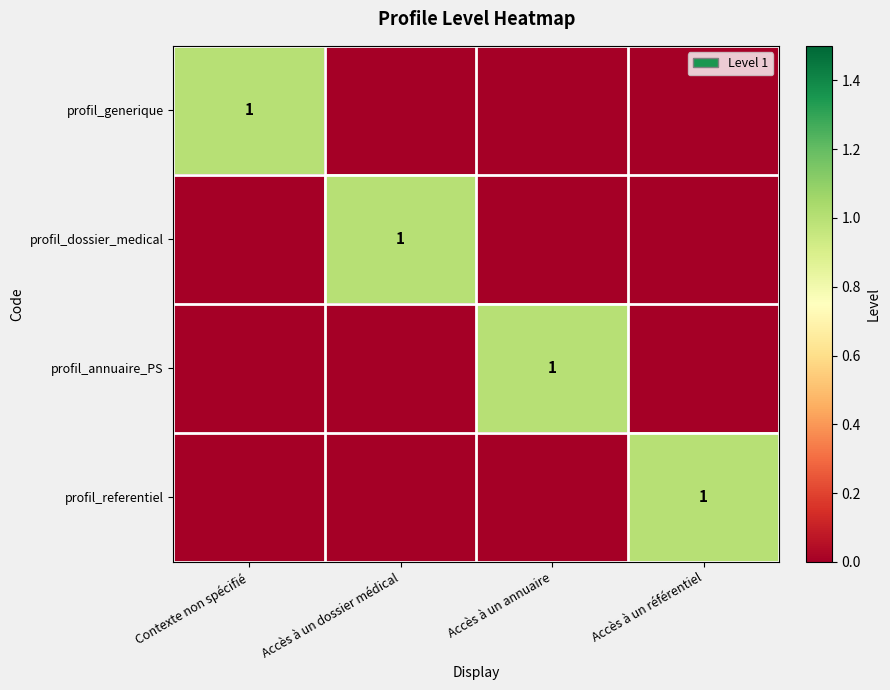

What is the total value across all series at Accès à un dossier médical?

1